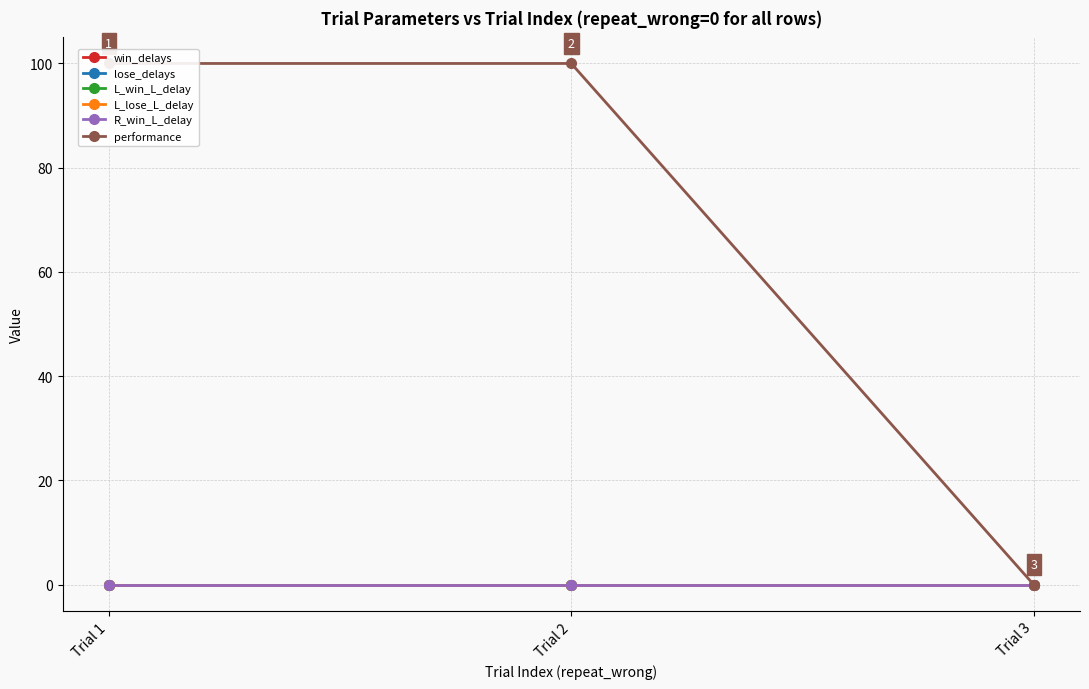

Which series has the widest spread of values?

performance